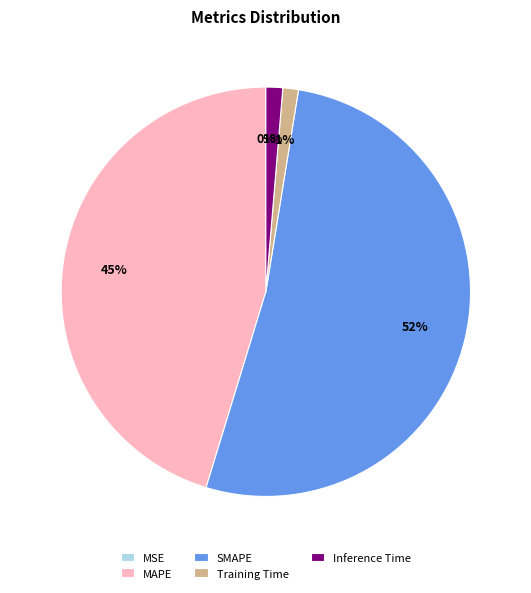

Is it true that Training Time is 1% of the pie?

True